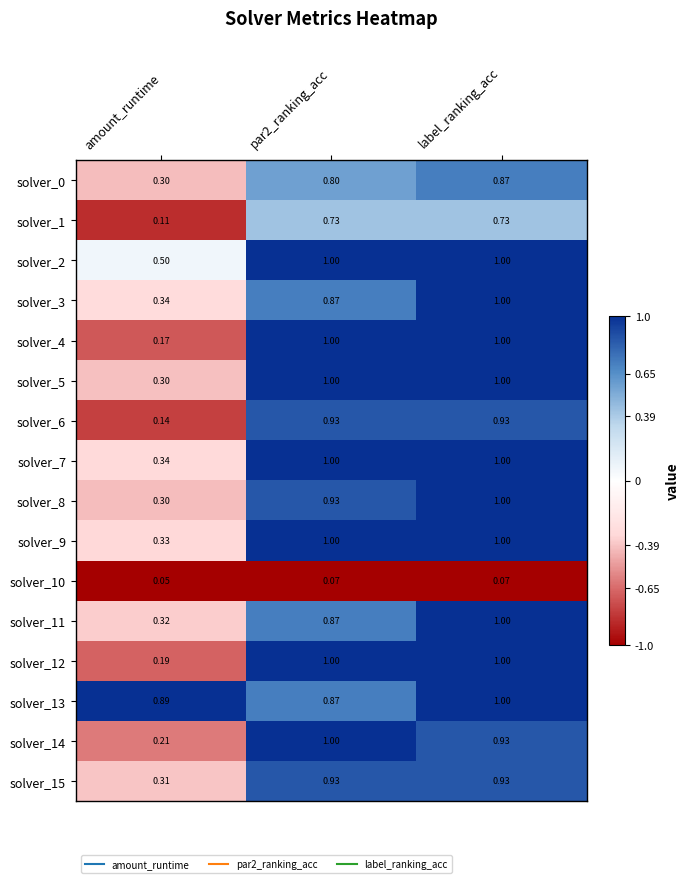

At how many categories does at least one series exceed 0?

3